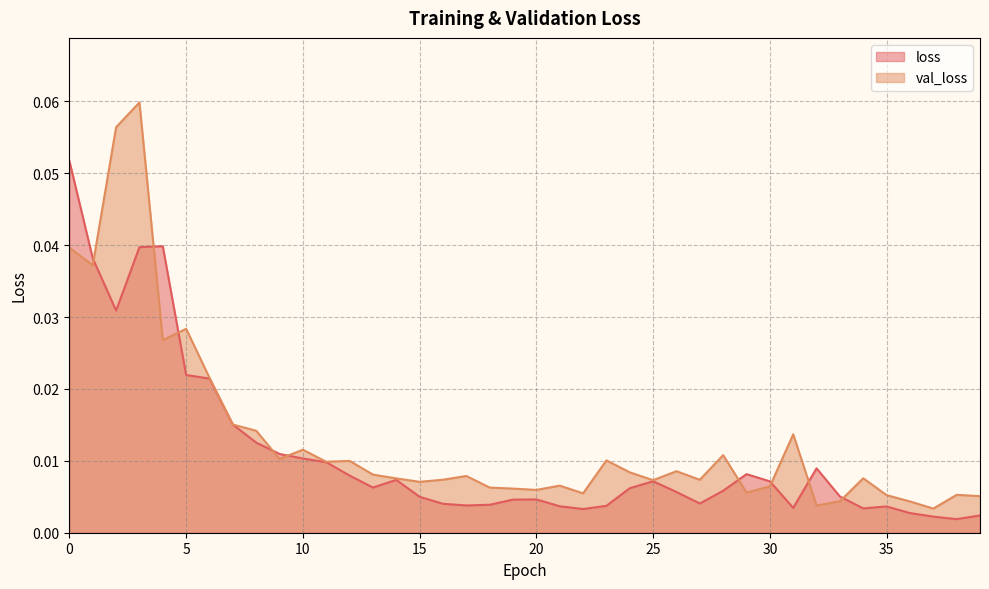

At 23, list the series in order from largest to smallest.

val_loss, loss